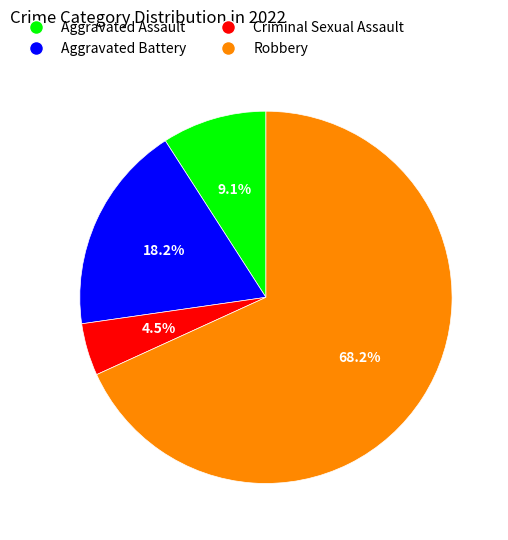

The Aggravated Assault slice represents 1% of the pie. True or false?

False